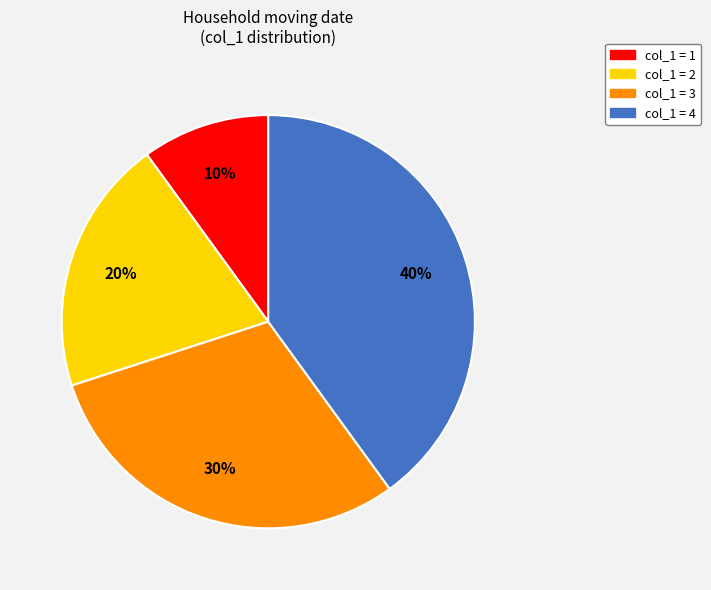

What is the largest slice in the pie chart?

col_1 = 4